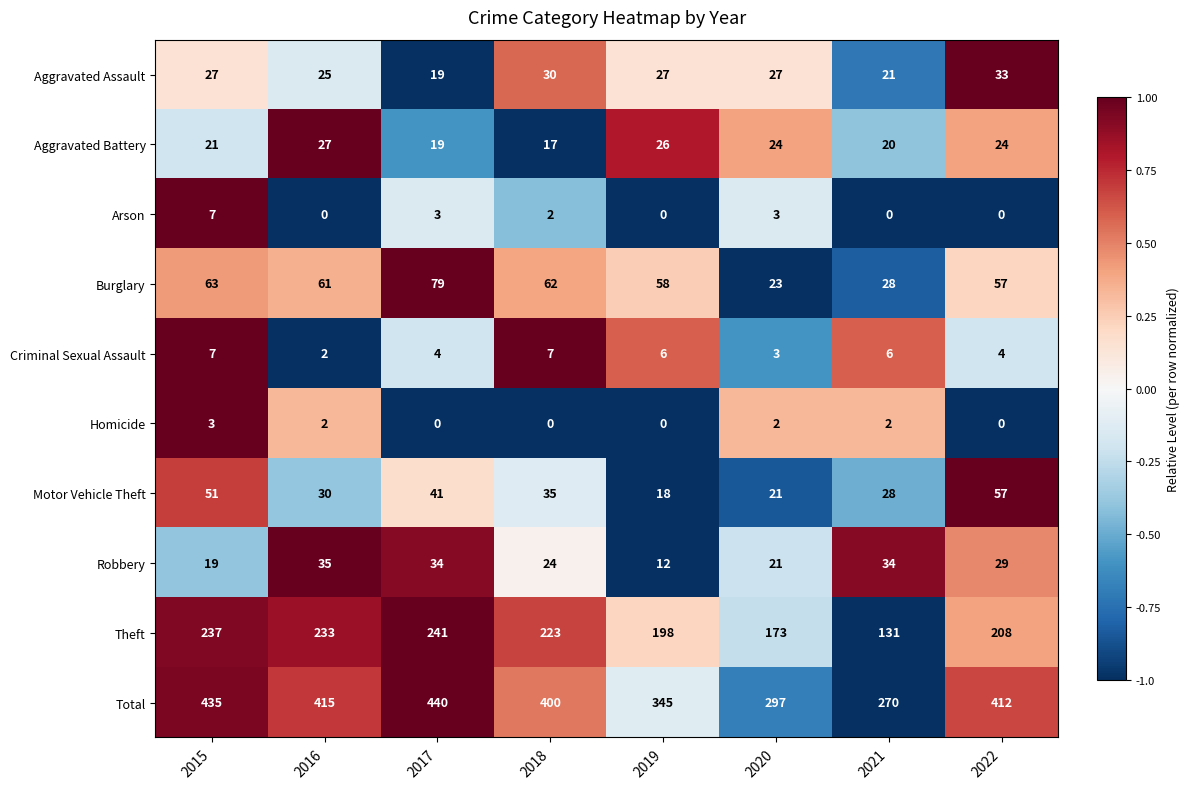

What is the minimum value for Motor Vehicle Theft?

18